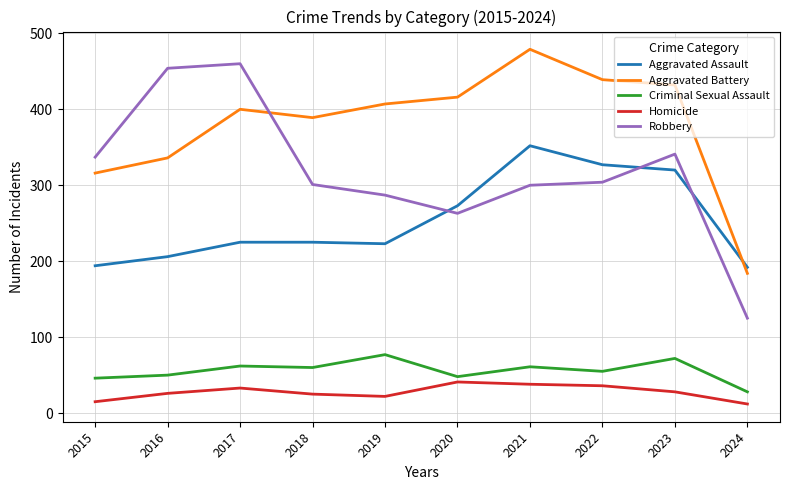

True or false: Criminal Sexual Assault and Robbery cross at least once.

False